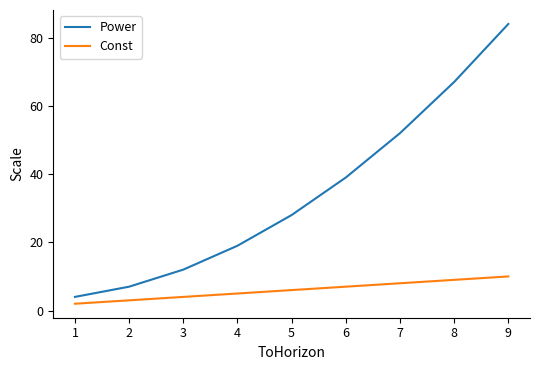

Rank the series by their average value, from highest to lowest.

Power, Const